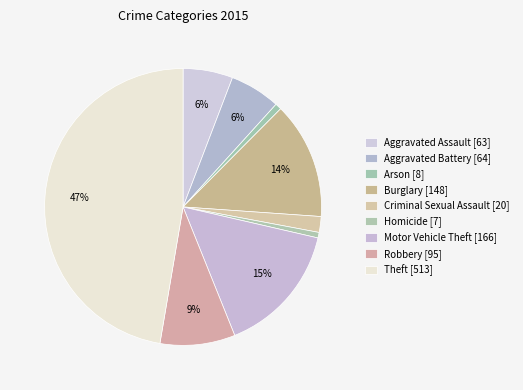

What percentage is the Aggravated Assault slice, to the nearest percent?

6%